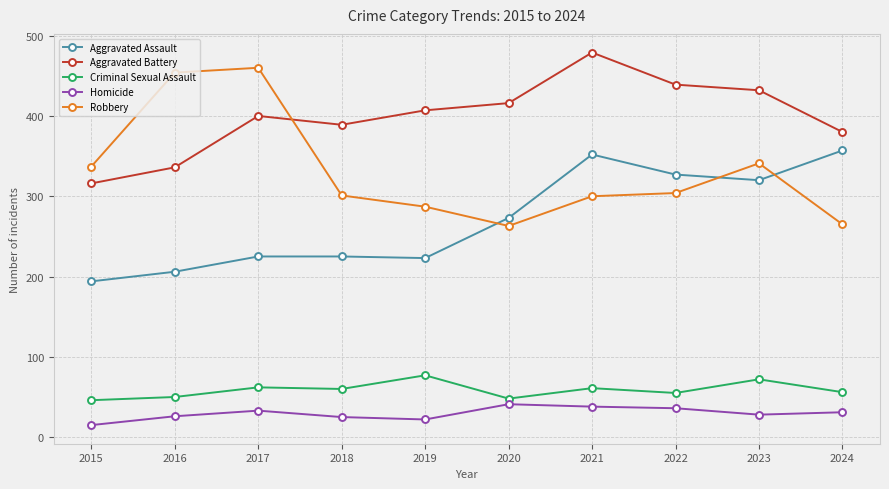

What is the approximate value of Homicide at 2021?

38